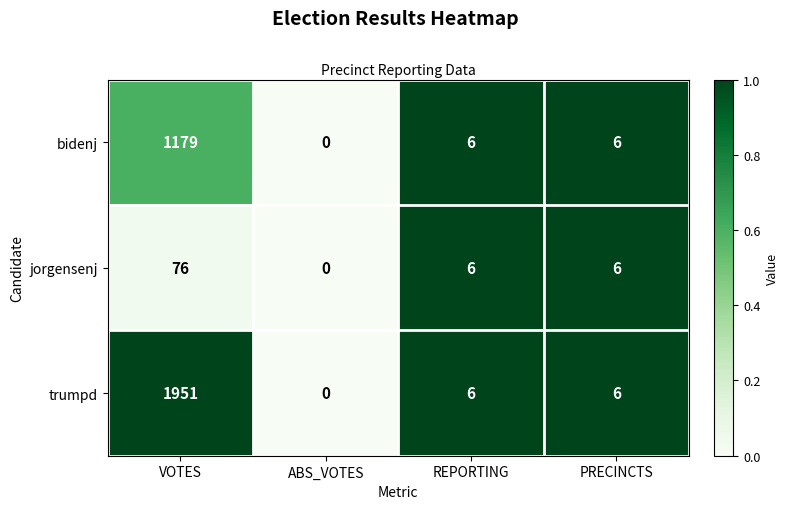

Is it true that bidenj equals 6 at PRECINCTS?

True